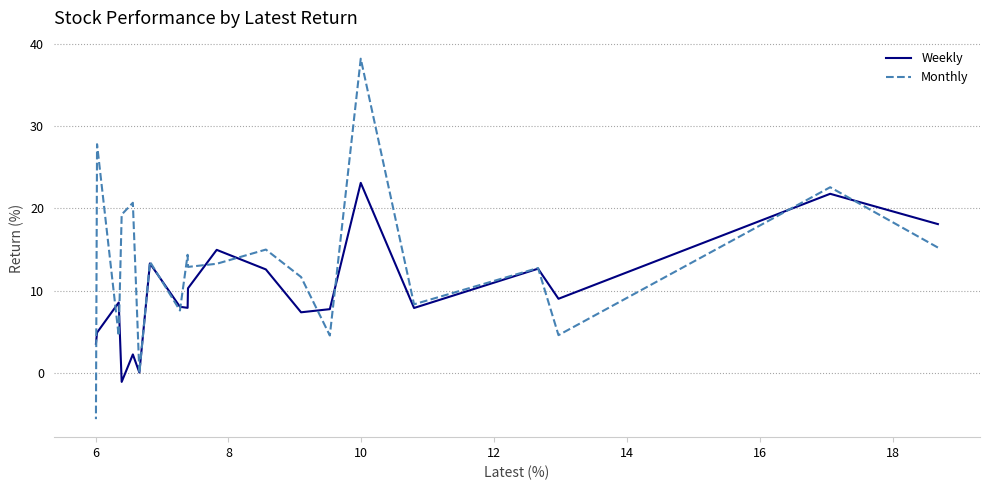

List the series in order of their overall mean, lowest first.

Weekly, Monthly